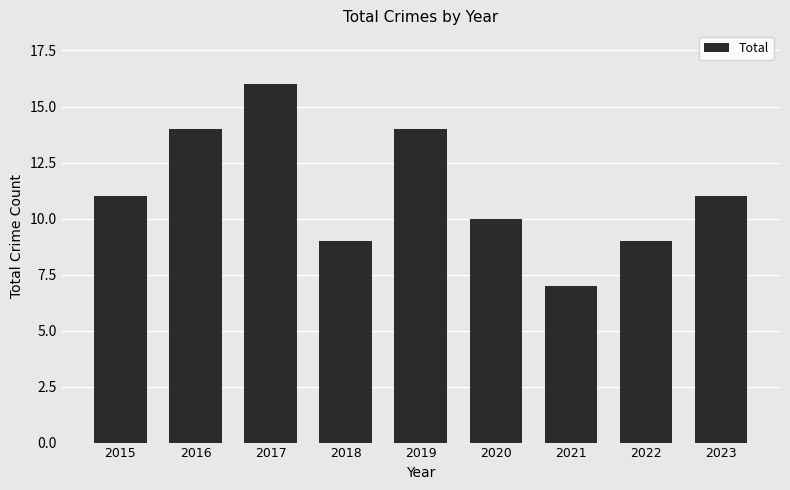

Approximately how many times larger is the value at 2019 compared to 2016?

1.0